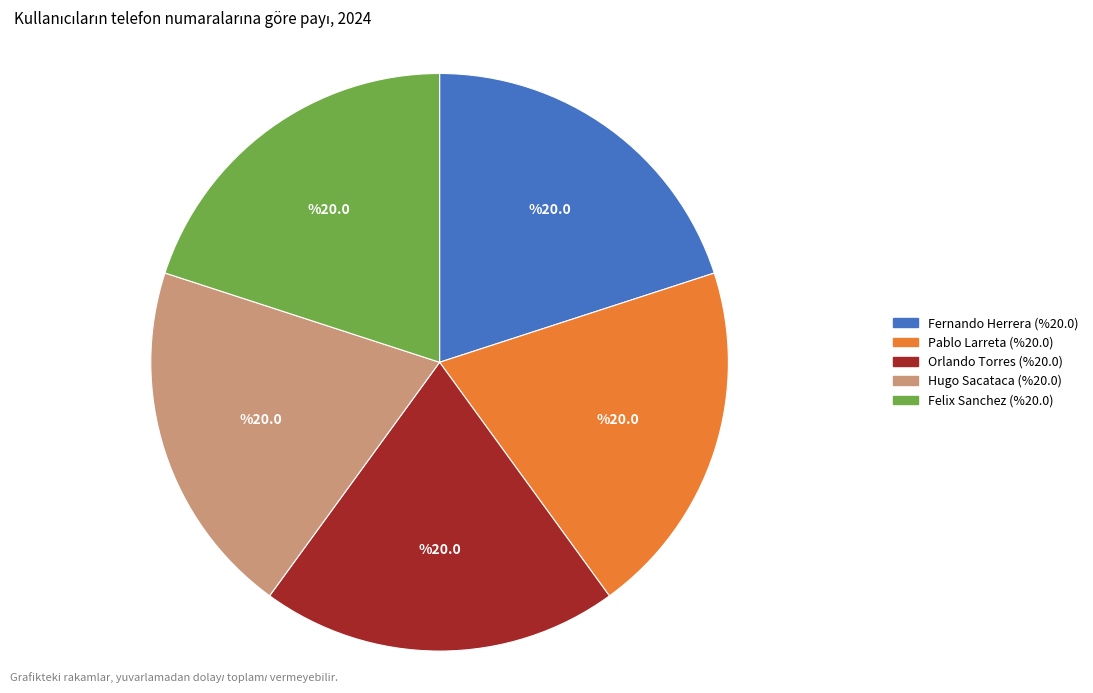

Count the number of slices in the pie.

5